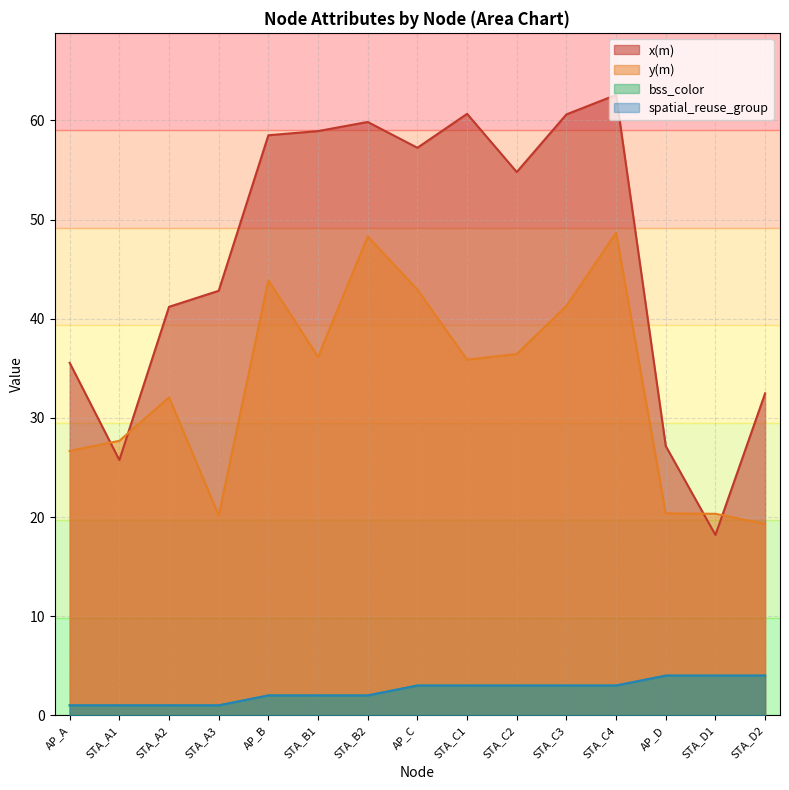

Count the number of categories in the chart.

15